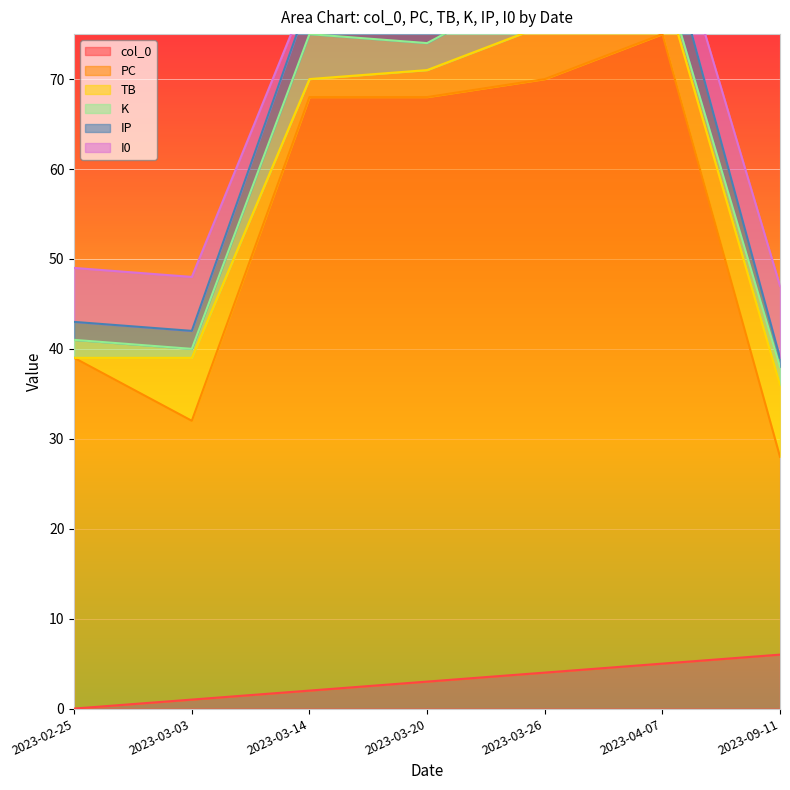

Is it true that col_0 equals 4 at 2023-03-26?

True